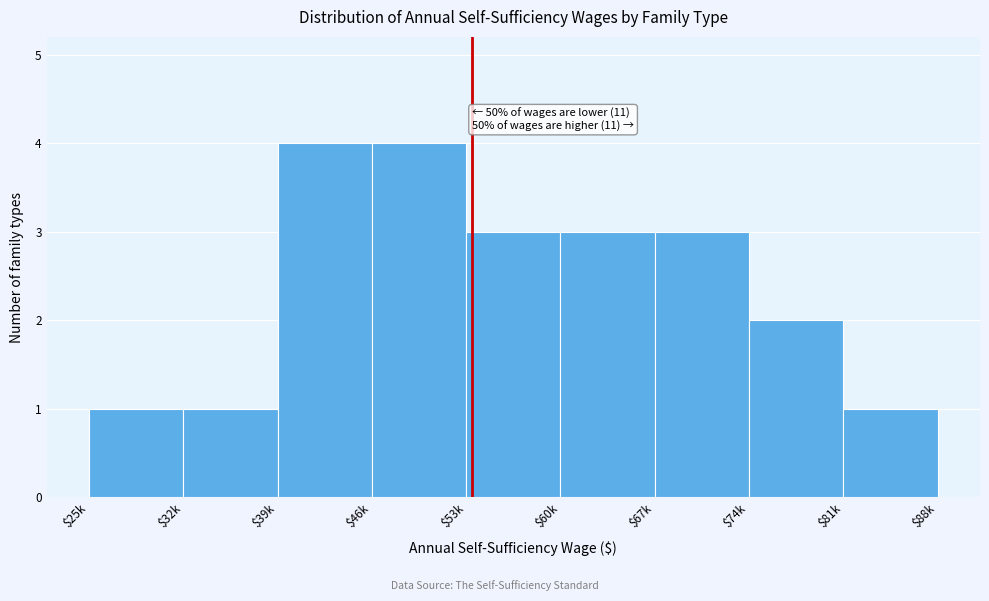

Reading right to left, extract all data points from this chart.

1	2	3	3	3	4	4	1	1